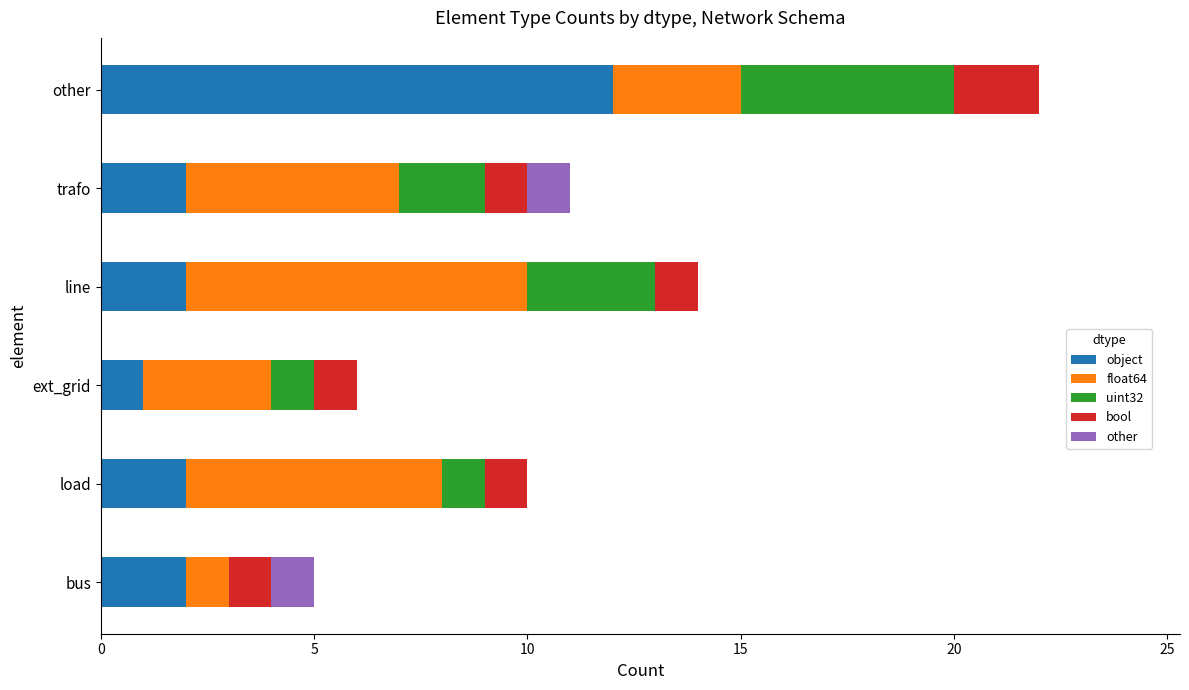

Is it true that object equals 1 at ext_grid?

True